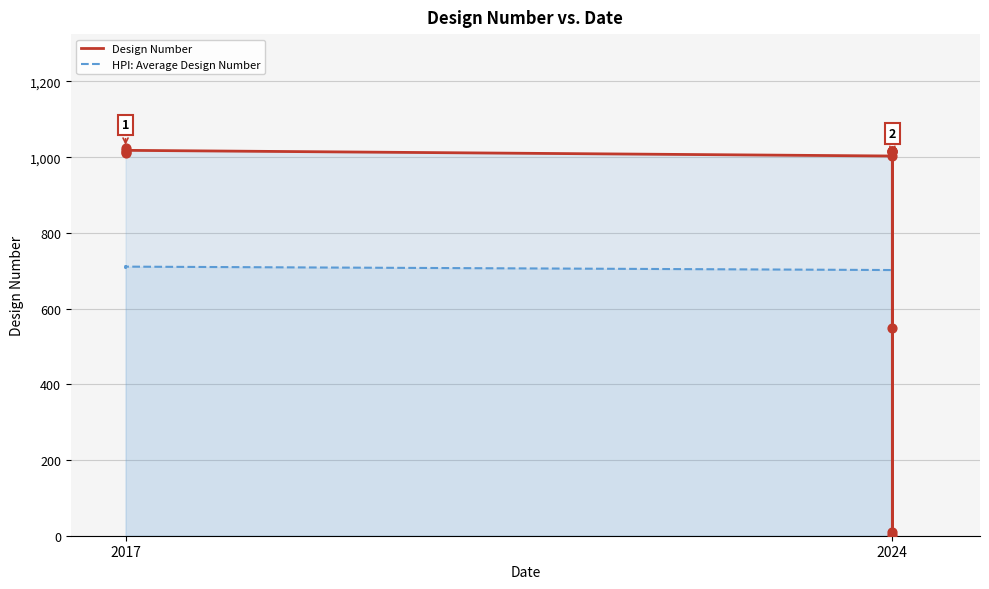

What are all the series names shown in the legend?

Design Number, HPI: Average Design Number